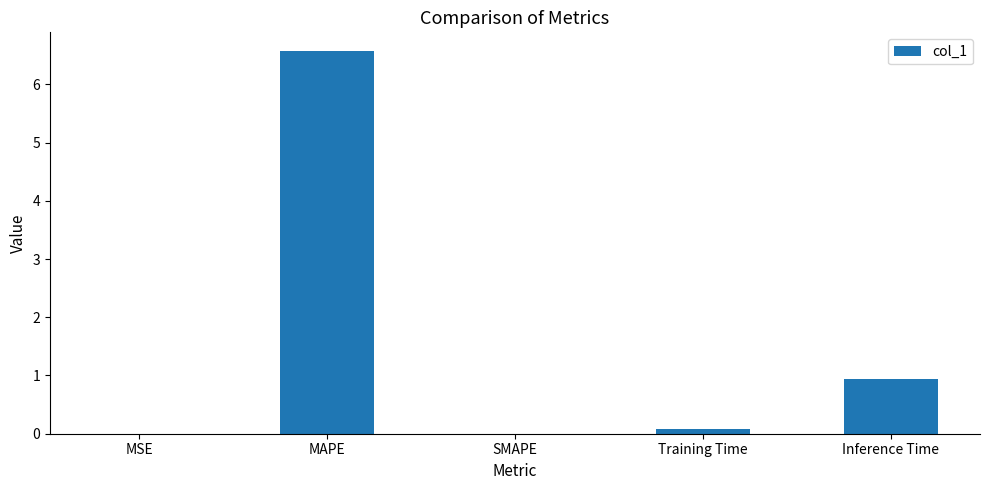

The chart shows a value of 0.0 at MSE. True or false?

True